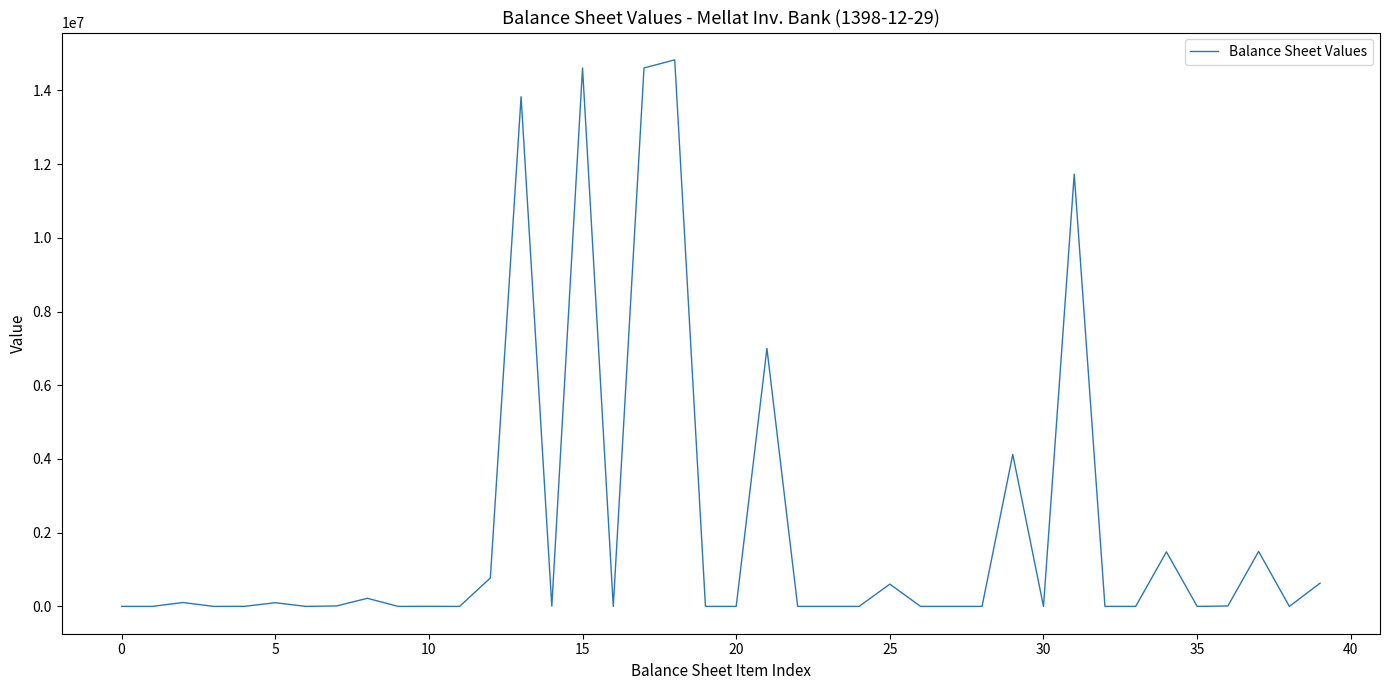

What is the greatest value displayed?

14828758